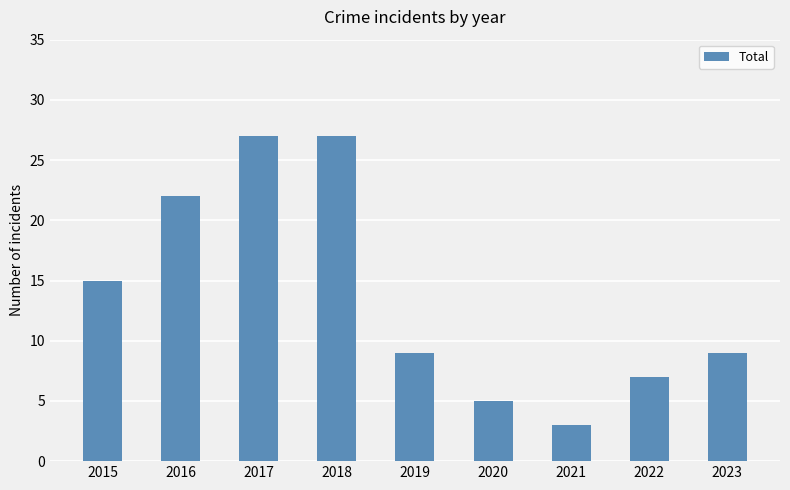

At which label does the data first exceed 9?

2015